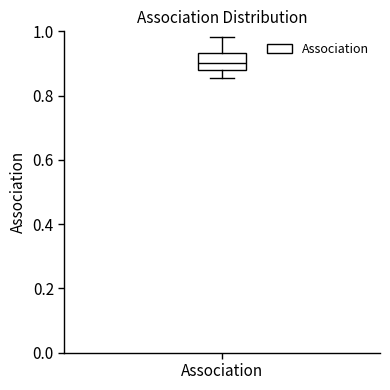

Transcribe this box plot: give where the median line is, the range the box spans, and where the two whiskers end, as read against the y-axis. The values are not printed on the chart, so give them approximately, as read against the axis.

median 0.90, box 0.88 to 0.94, whiskers 0.86 to 0.98